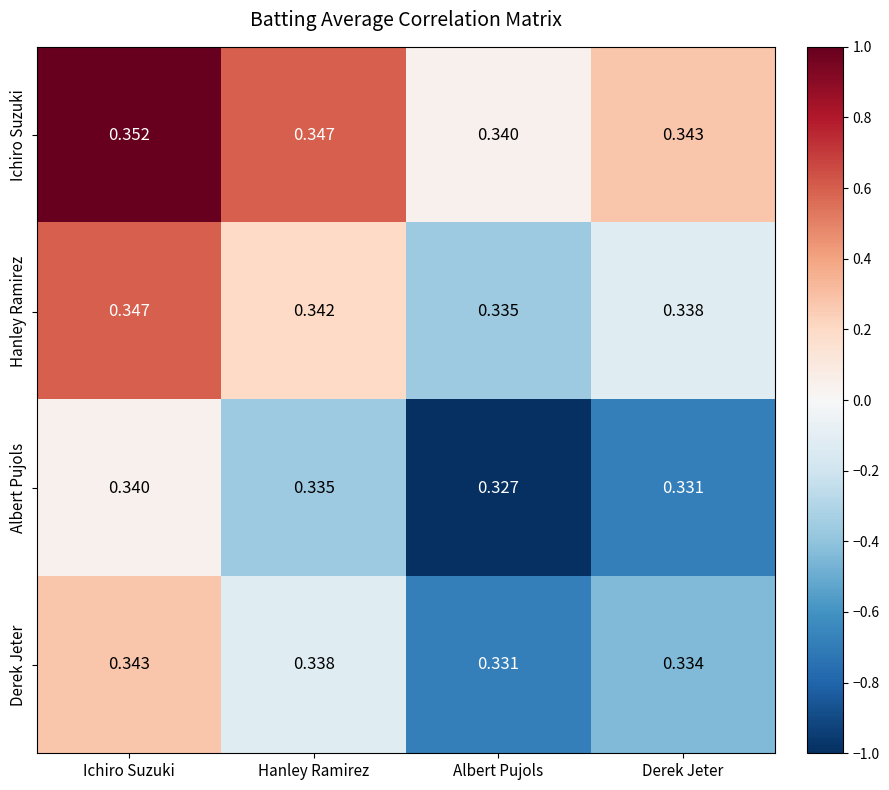

Where is Albert Pujols nearest to the value 0?

Albert Pujols